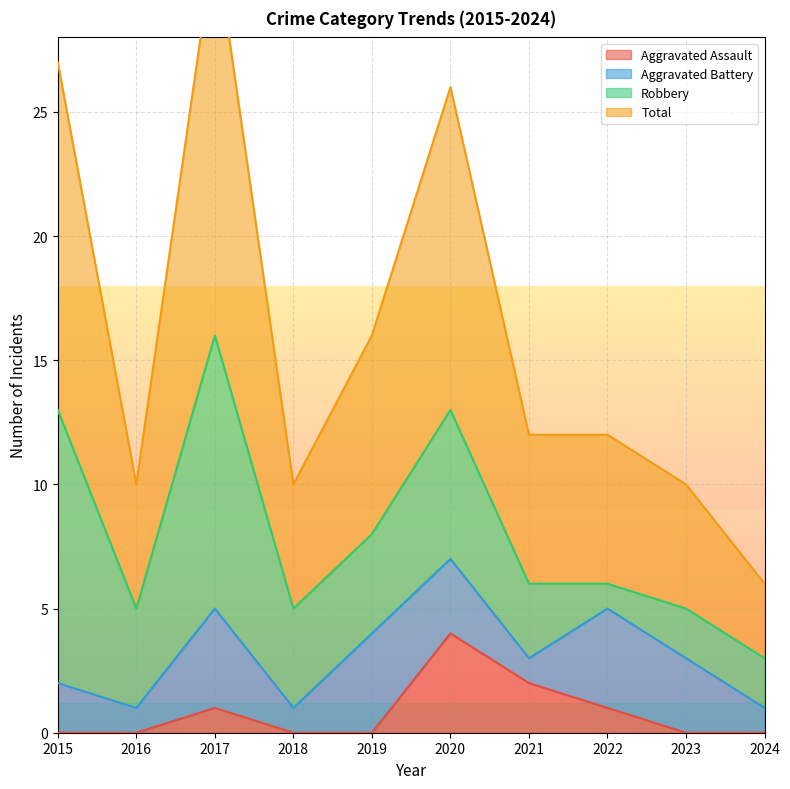

Which series has the widest spread of values?

Total